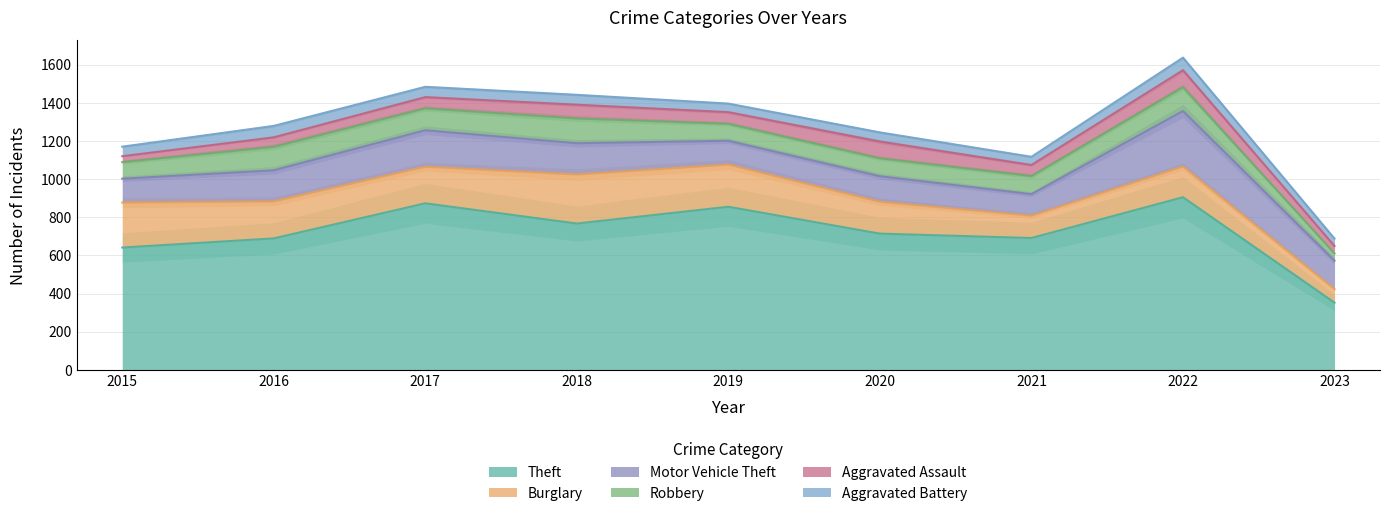

What is the approximate value of Burglary at 2015?

236